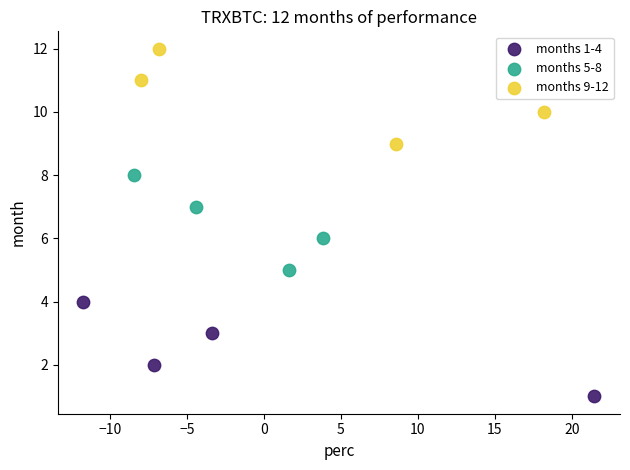

Which series reaches the maximum Y coordinate?

months 9-12